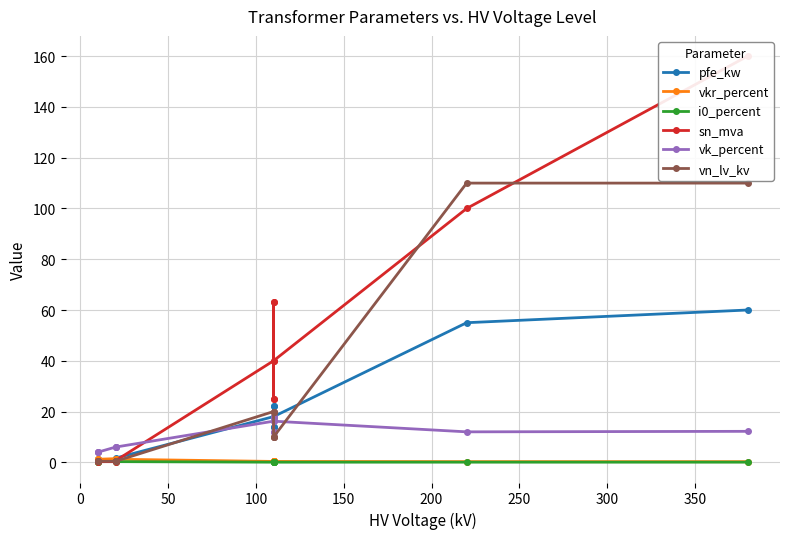

Rank the series by their maximum value, from lowest to highest.

i0_percent, vkr_percent, vk_percent, pfe_kw, vn_lv_kv, sn_mva